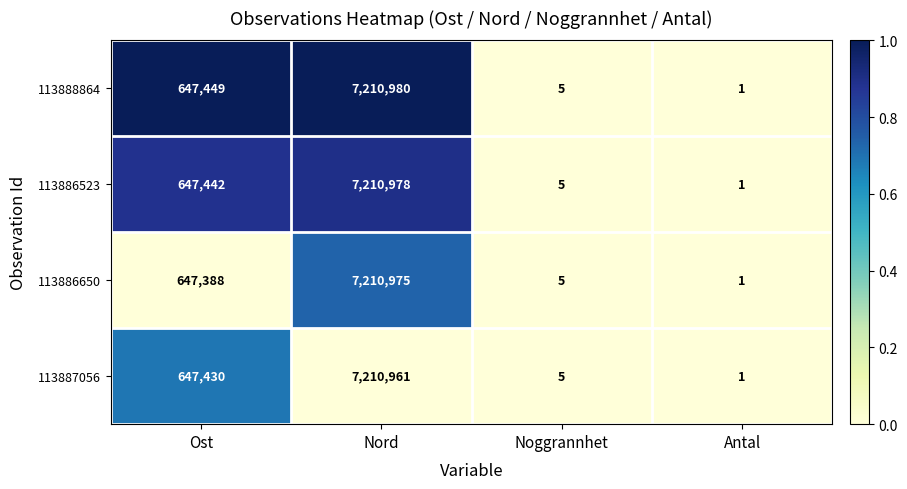

Which label corresponds to the largest value in the chart?

Nord